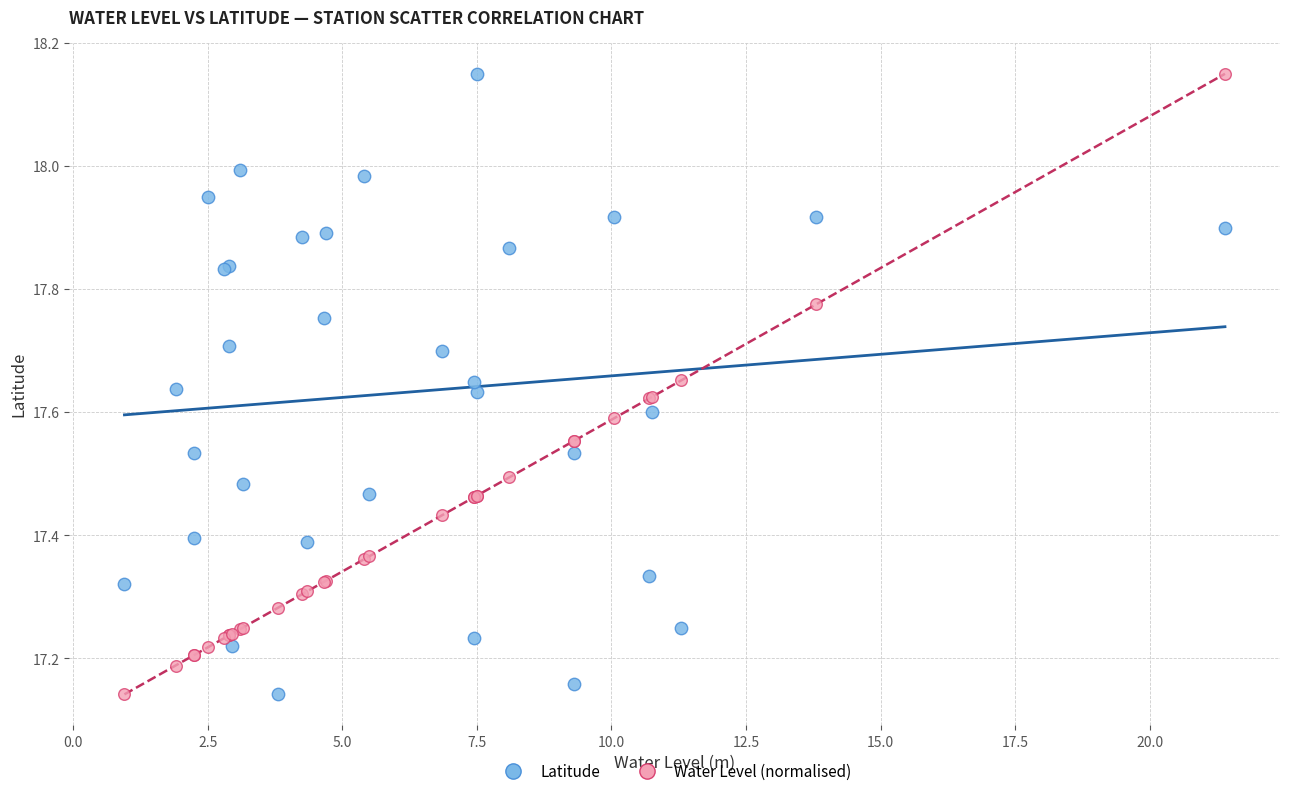

What are all the series names shown in the legend?

Latitude, Water Level (normalised)